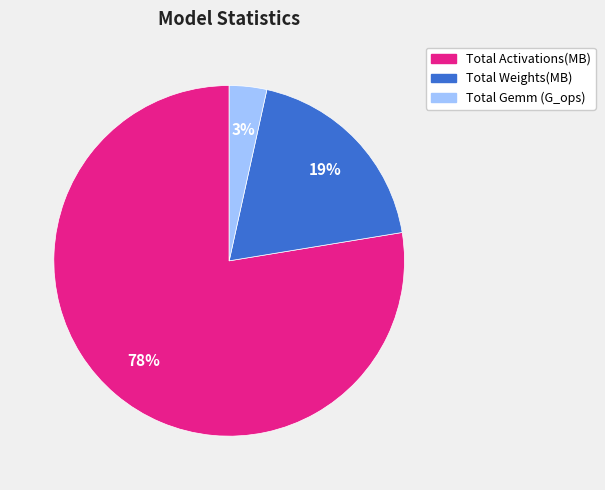

Which category has the smallest portion of the pie?

Total Gemm (G_ops)